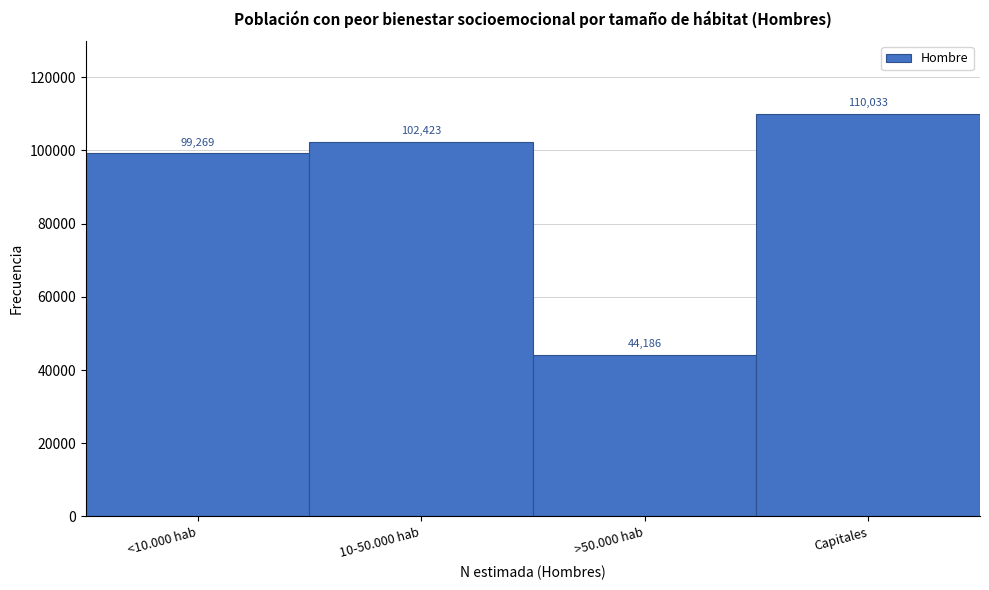

Reading left to right, transcribe all the data shown in this chart.

<10.000 hab=99269	10-50.000 hab=102423	>50.000 hab=44186	Capitales=110033